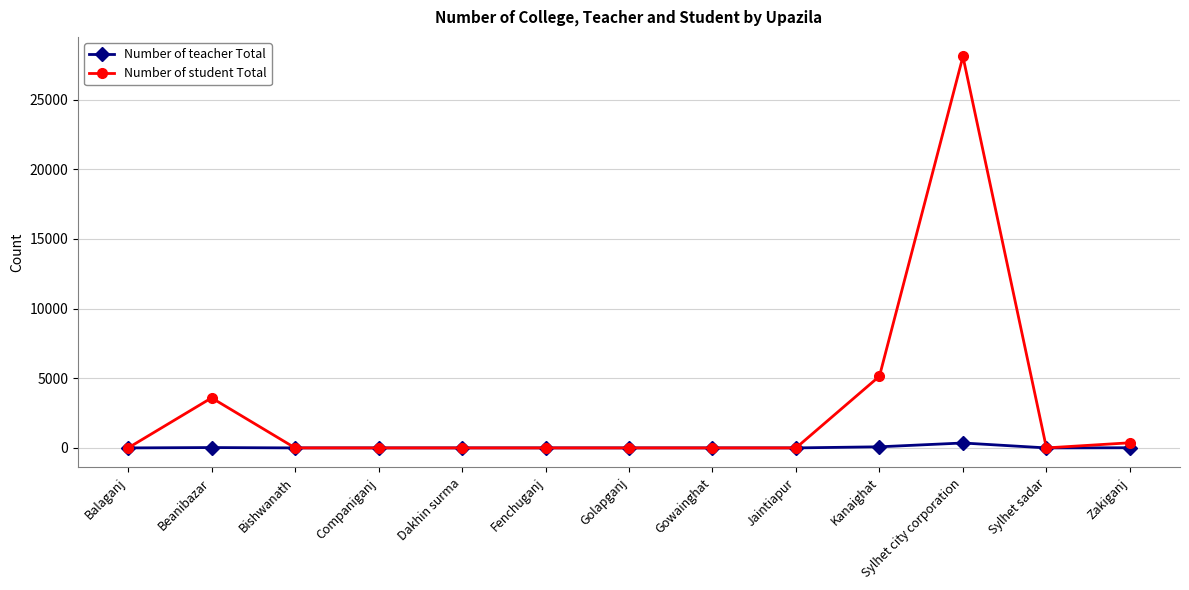

Does the chart display data point markers on the line(s)?

Yes